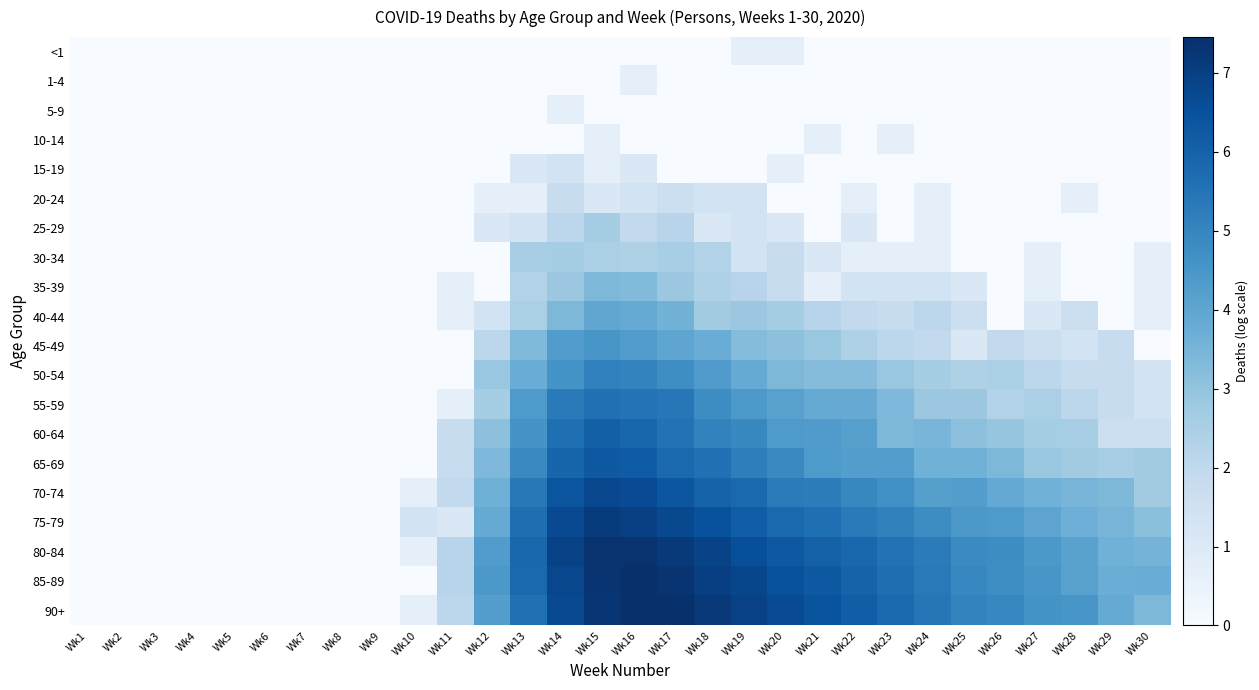

Rank the series at Wk29 from highest to lowest value.

90+, 85-89, 80-84, 75-79, 70-74, 65-69, 45-49, 50-54, 55-59, 60-64, <1, 1-4, 5-9, 10-14, 15-19, 20-24, 25-29, 30-34, 35-39, 40-44